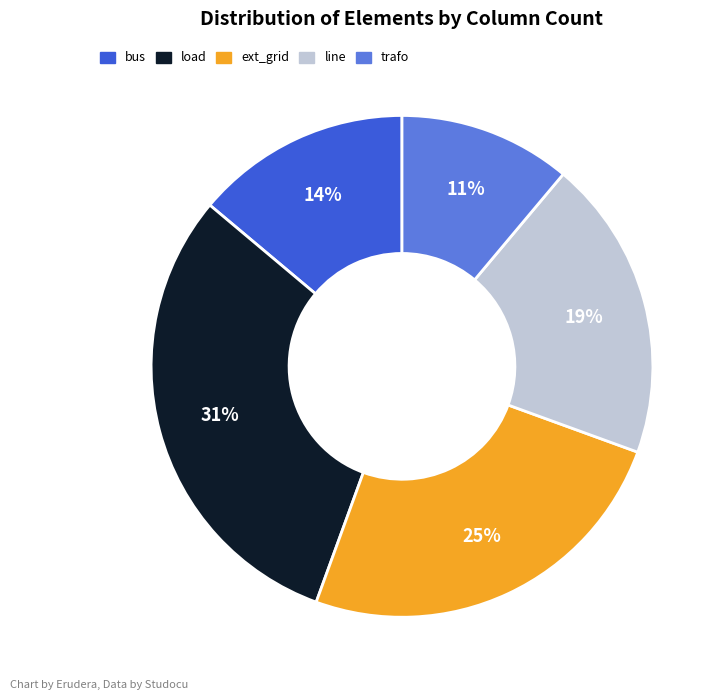

Is there a majority slice in this chart?

No